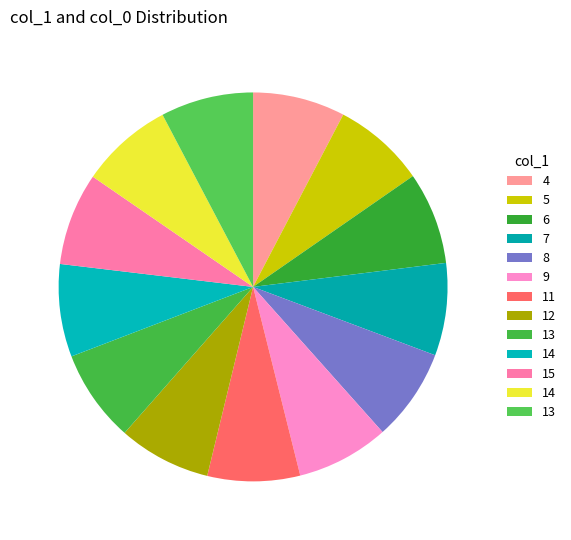

Which category has the smallest portion of the pie?

4